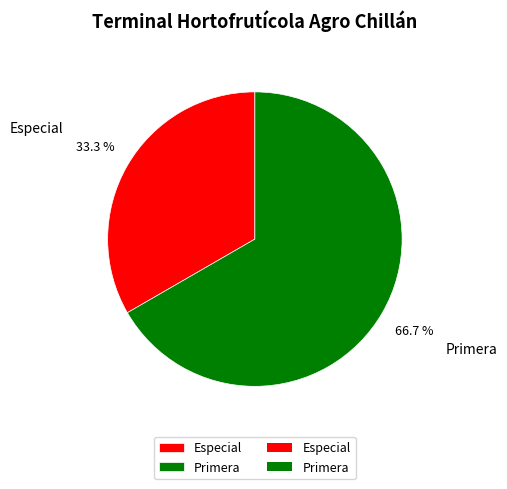

The Especial slice represents 42% of the pie. True or false?

False